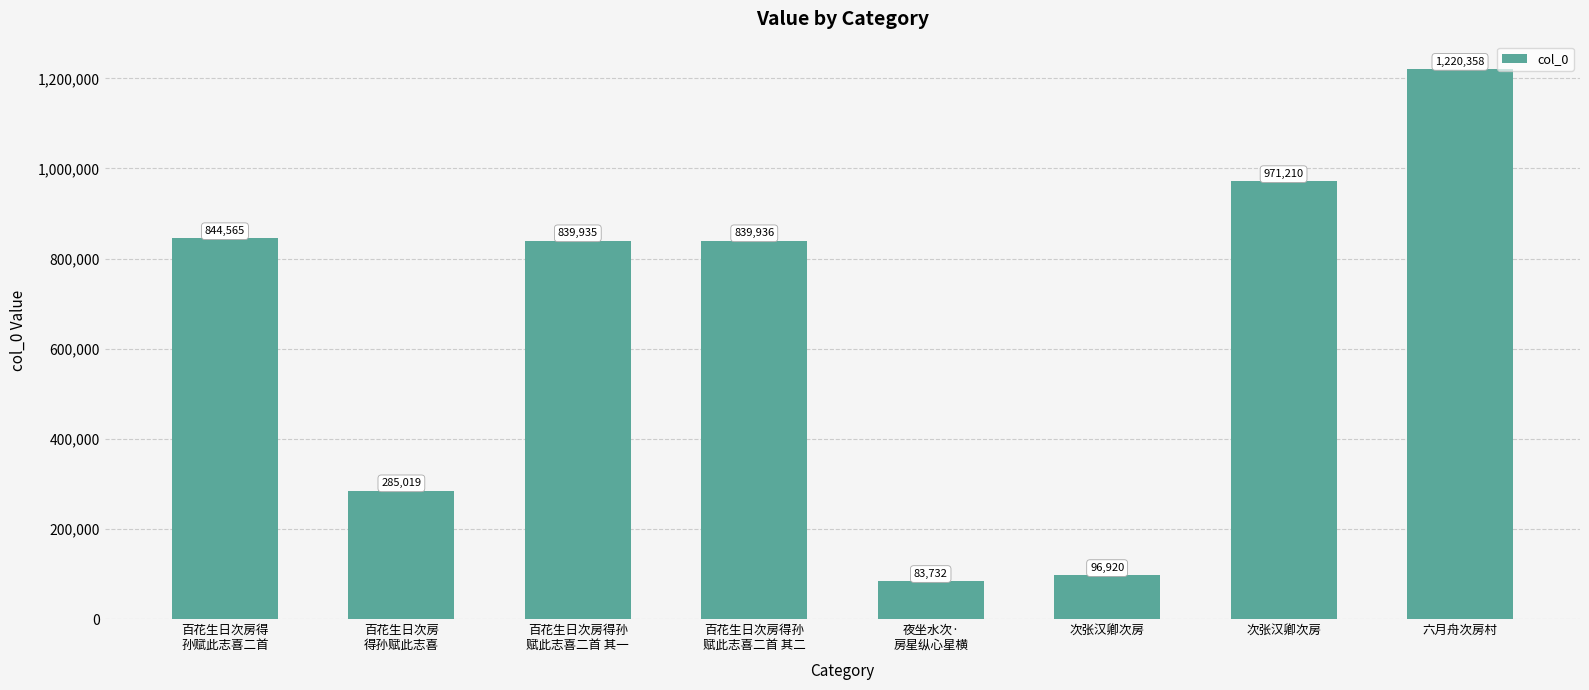

List the labels in order of value, smallest first.

夜坐水次·
房星纵心星横, 次张汉卿次房, 百花生日次房
得孙赋此志喜, 百花生日次房得孙
赋此志喜二首 其一, 百花生日次房得孙
赋此志喜二首 其二, 百花生日次房得
孙赋此志喜二首, 次张汉卿次房, 六月舟次房村